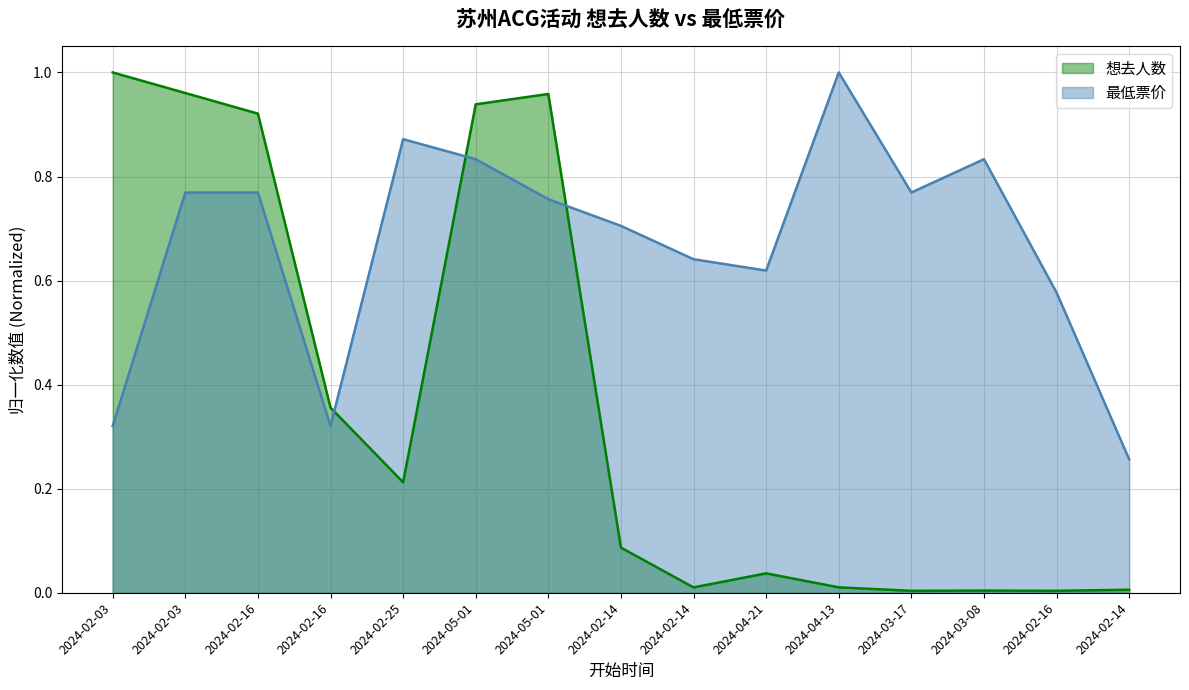

At which category is the sum across all series the highest?

2024-05-01